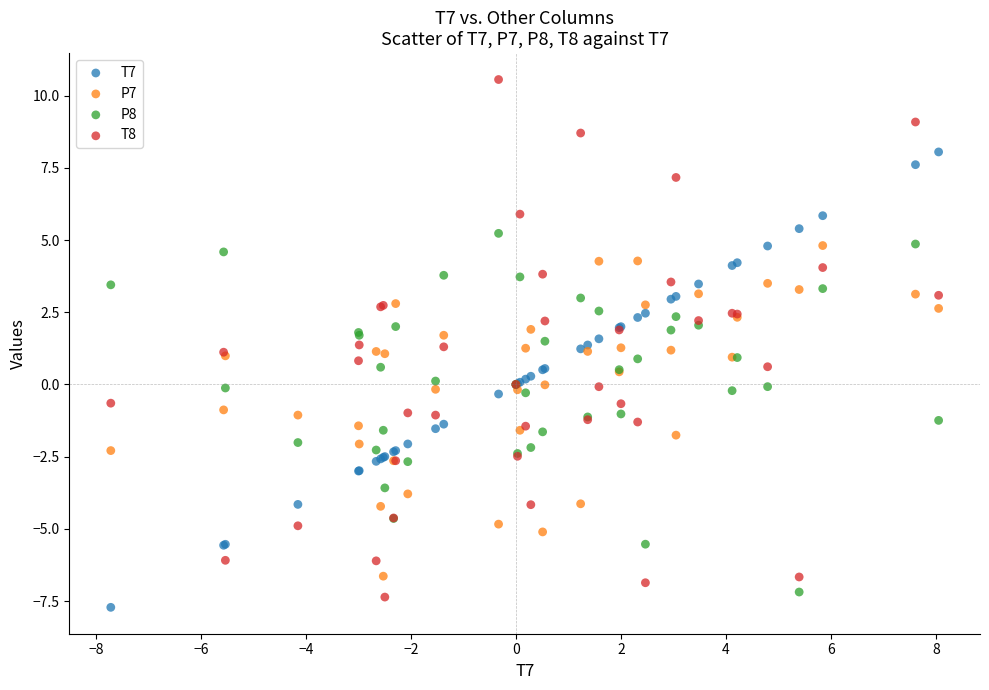

What is the X range (max minus min) for the scatter plot?

15.8